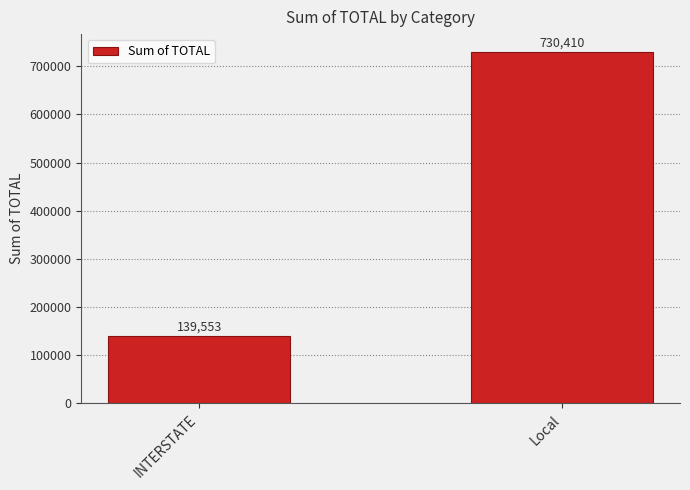

What is the change in value from INTERSTATE to Local?

+590857.1